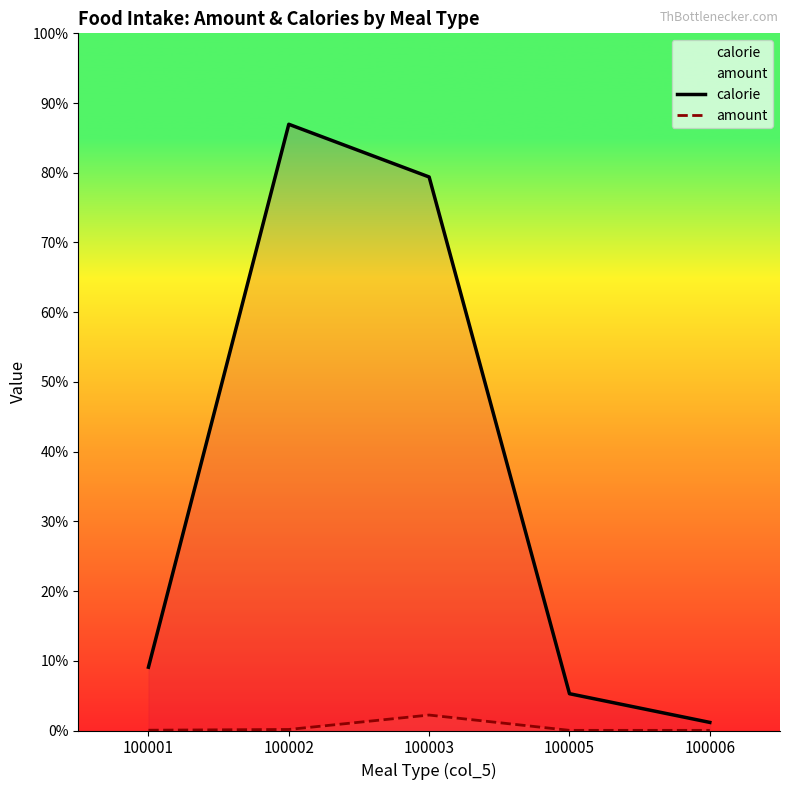

How many interior local peaks does the calorie series have?

1